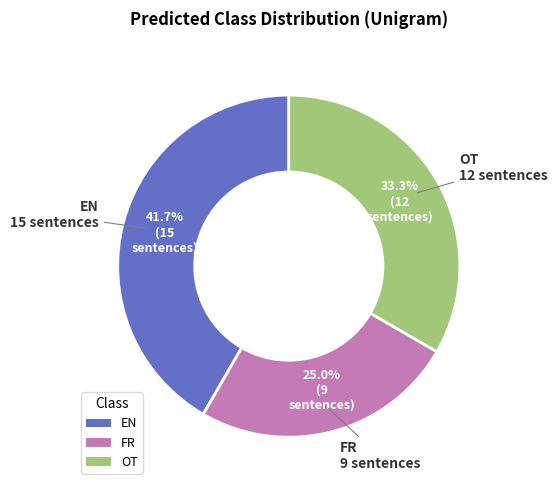

Which has a higher value, OT or EN?

EN